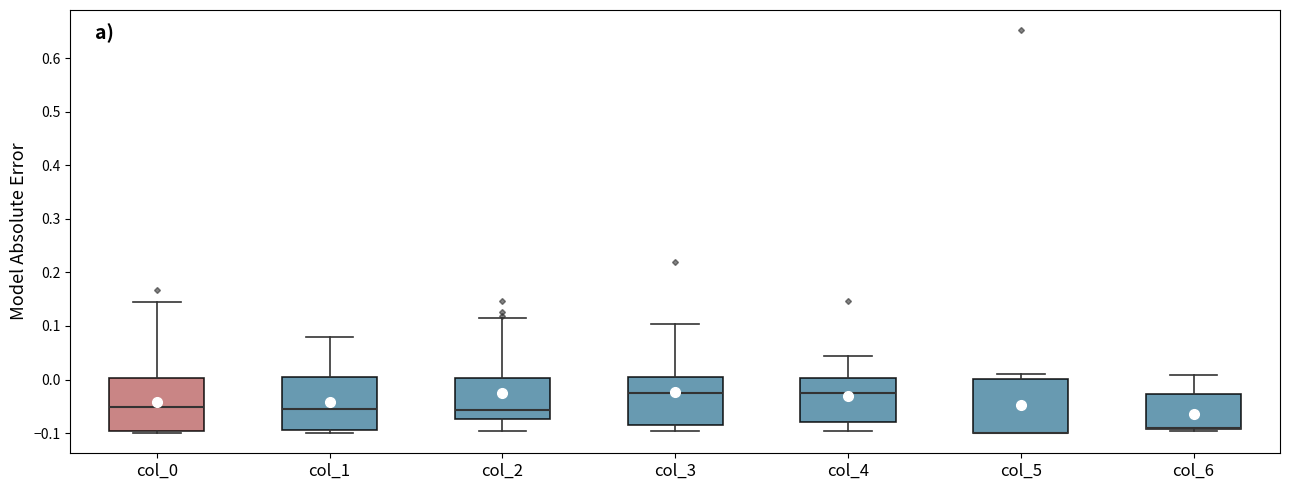

Reading left to right, read every box against the y-axis: the position of its median line, the range the box covers, and the ends of its whiskers. The values are not printed on the chart, so give them approximately, as read against the axis.

col_0: median -0.05, box -0.10 to 0.00, whiskers -0.10 (just below the box's lower edge) to 0.15
col_1: median -0.05, box -0.09 to 0.00, whiskers -0.10 to 0.08
col_2: median -0.06, box -0.07 to 0.00, whiskers -0.10 to 0.11
col_3: median -0.03, box -0.09 to 0.00, whiskers -0.10 to 0.10
col_4: median -0.02, box -0.08 to 0.00, whiskers -0.10 to 0.04
col_5: median -0.10 (drawn on the box's lower edge), box -0.10 to 0.00, whiskers -0.10 to 0.01
col_6: median -0.09 (drawn on the box's lower edge), box -0.09 to -0.03, whiskers -0.10 to 0.01